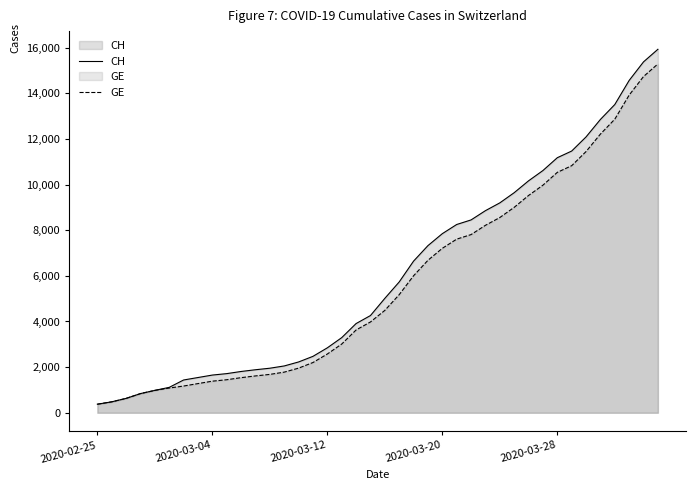

Which series has the widest spread of values?

CH